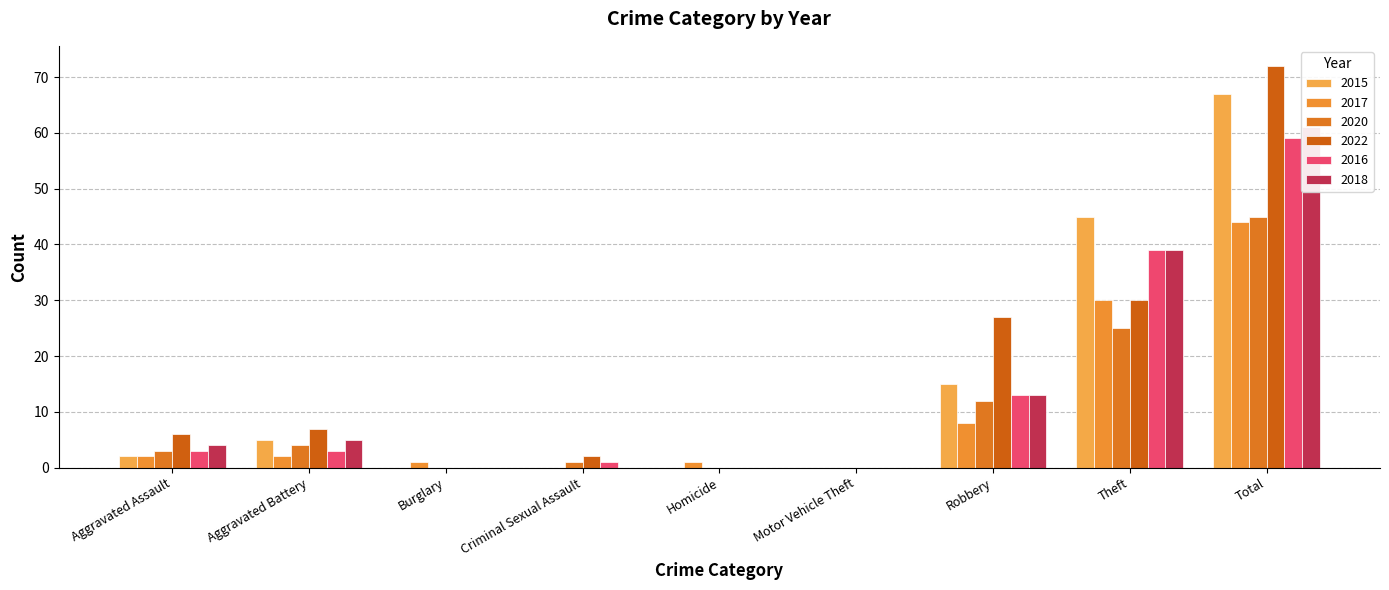

At how many categories does at least one series exceed 24?

3